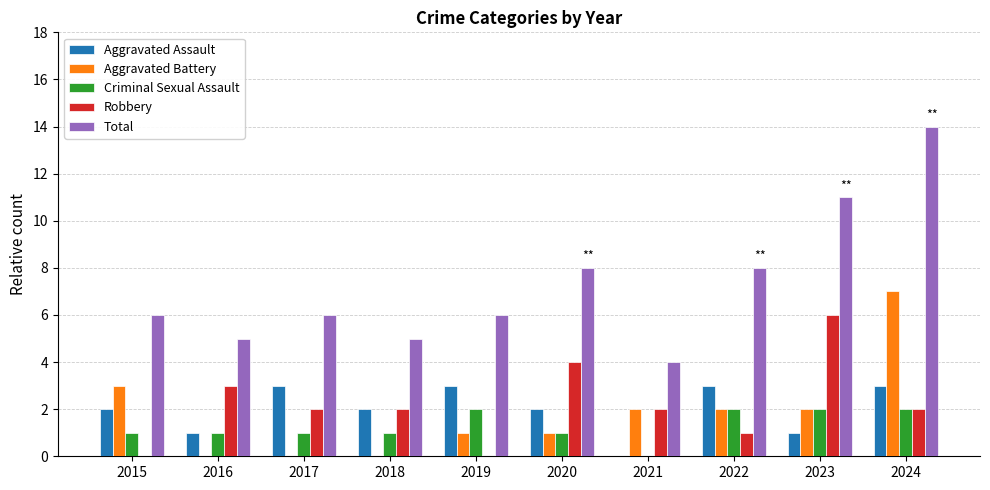

Which series changed the most between 2018 and 2020?

Total